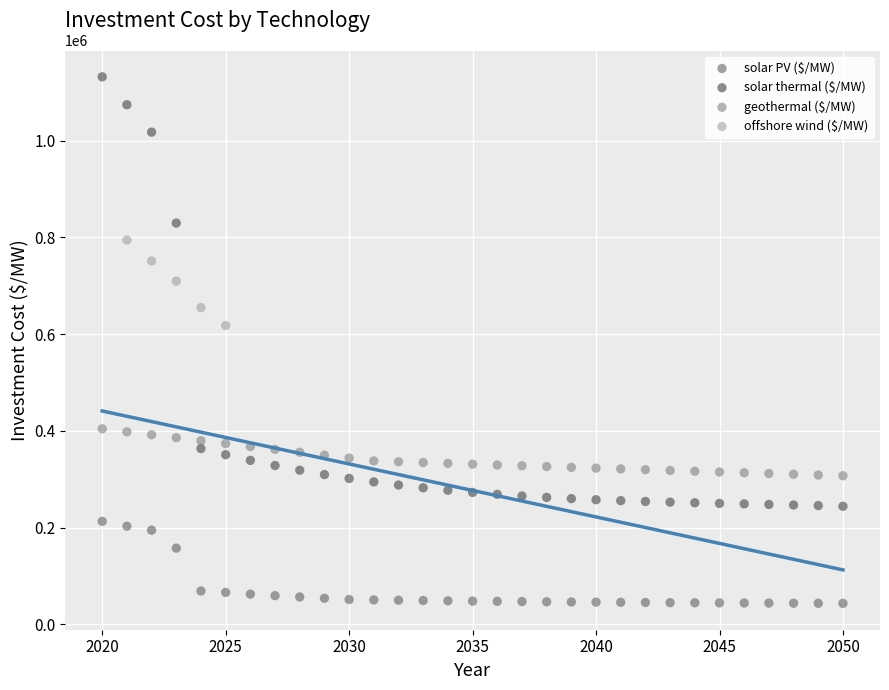

Which series contains the highest Y value?

solar thermal ($/MW)